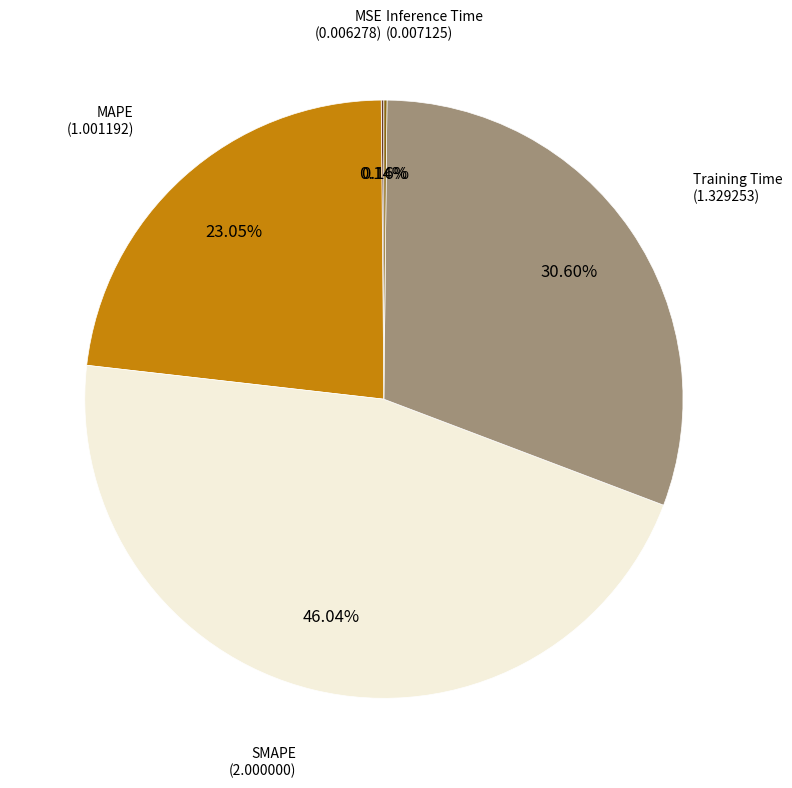

Is there a majority slice in this chart?

No